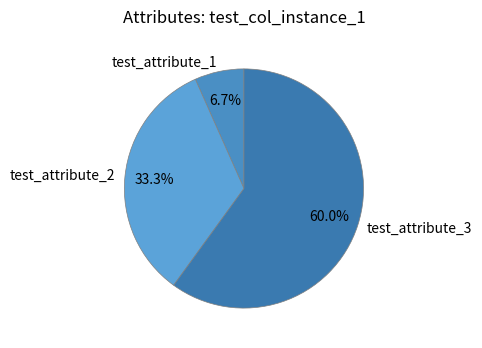

Is test_attribute_3 the majority of the pie?

Yes